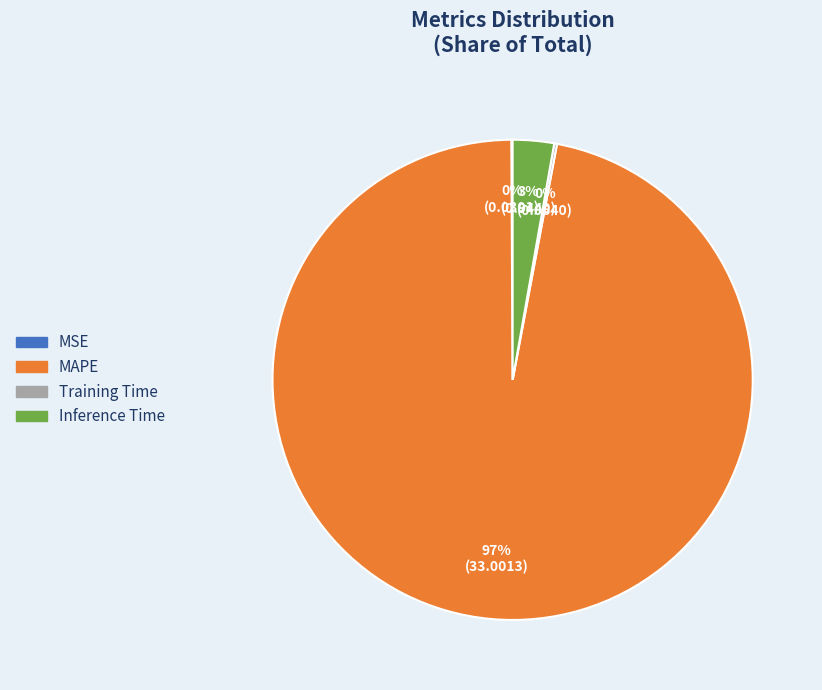

To the nearest percent, what percentage of the pie is MAPE?

97%